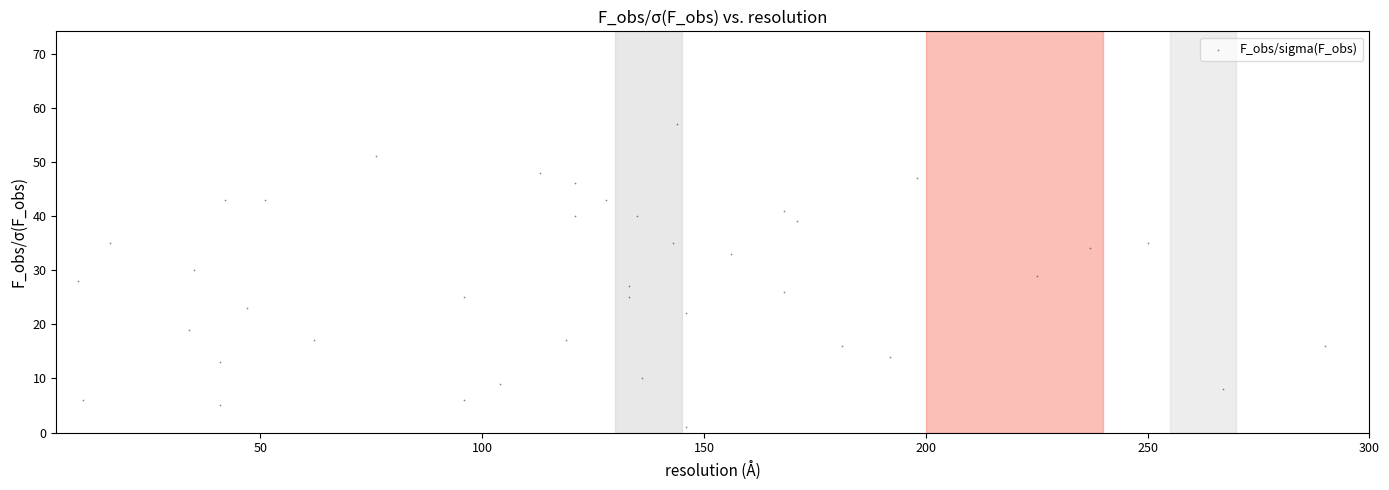

What is the range of X values (max minus min)?

281